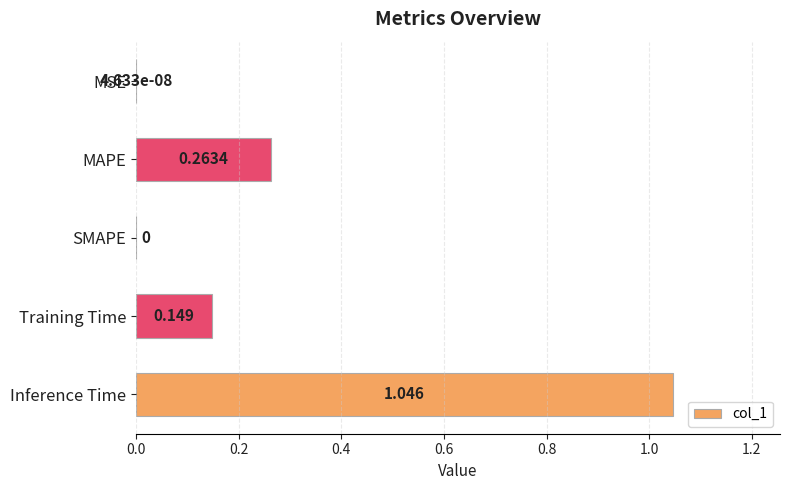

Which category has the highest value across all series?

Inference Time